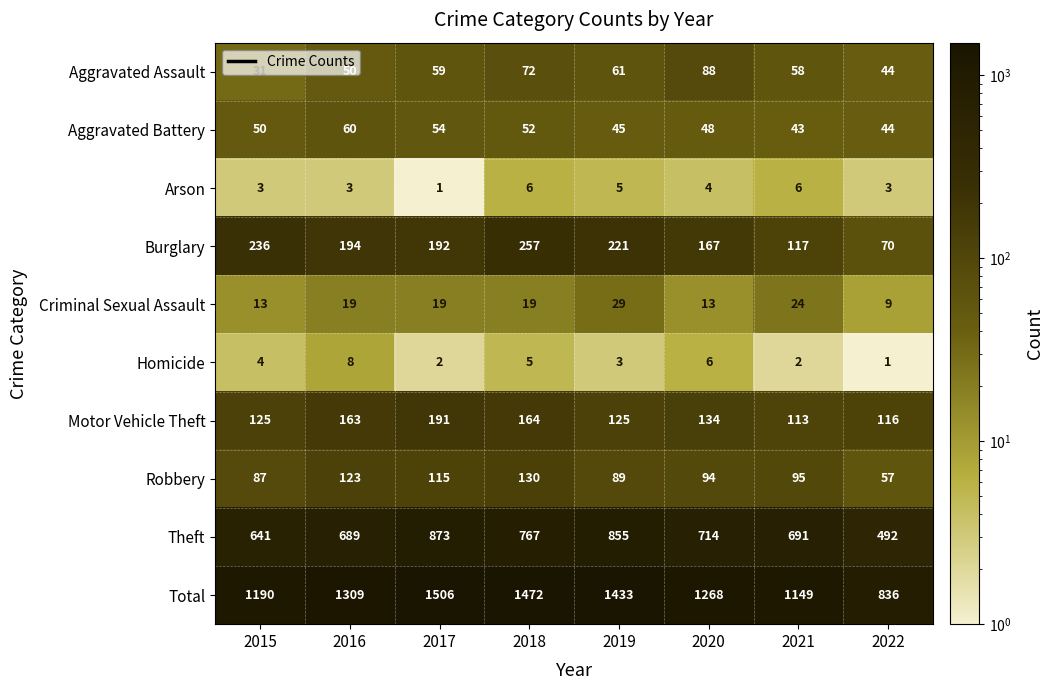

What is the greatest value displayed?

1506